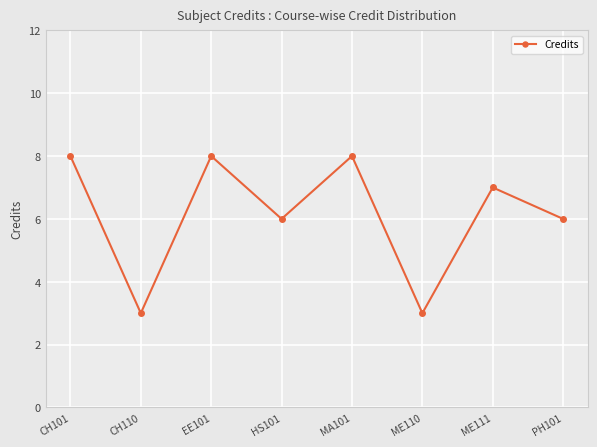

What is the sum of all values?

49